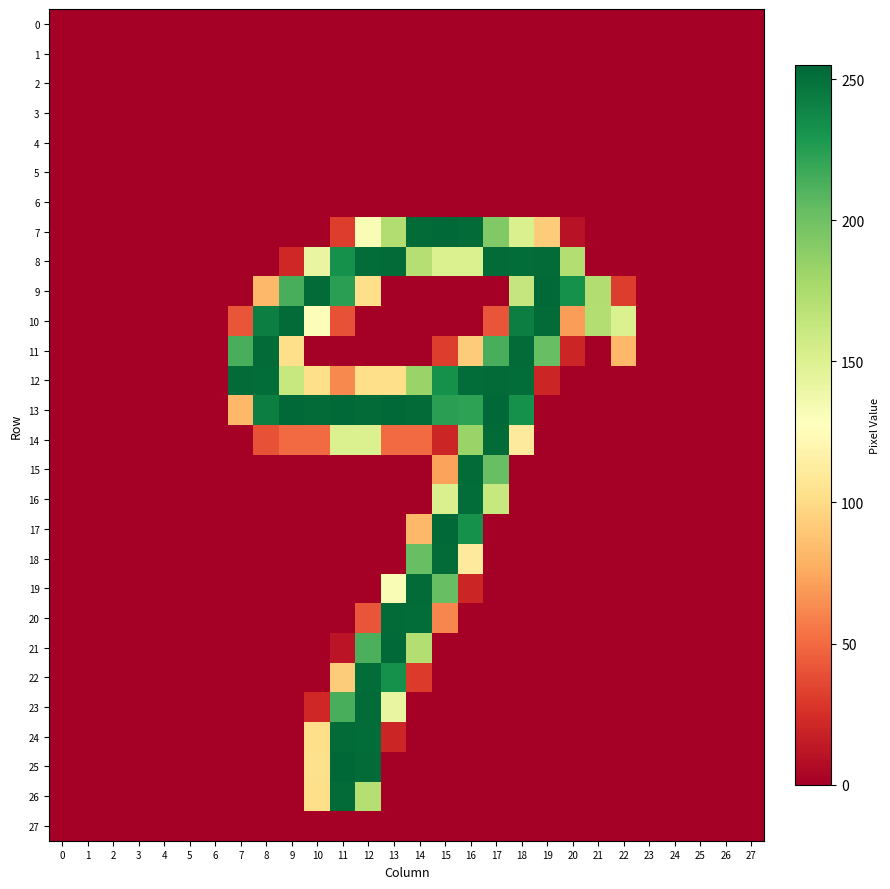

Which has a higher value, 12 or 2?

12